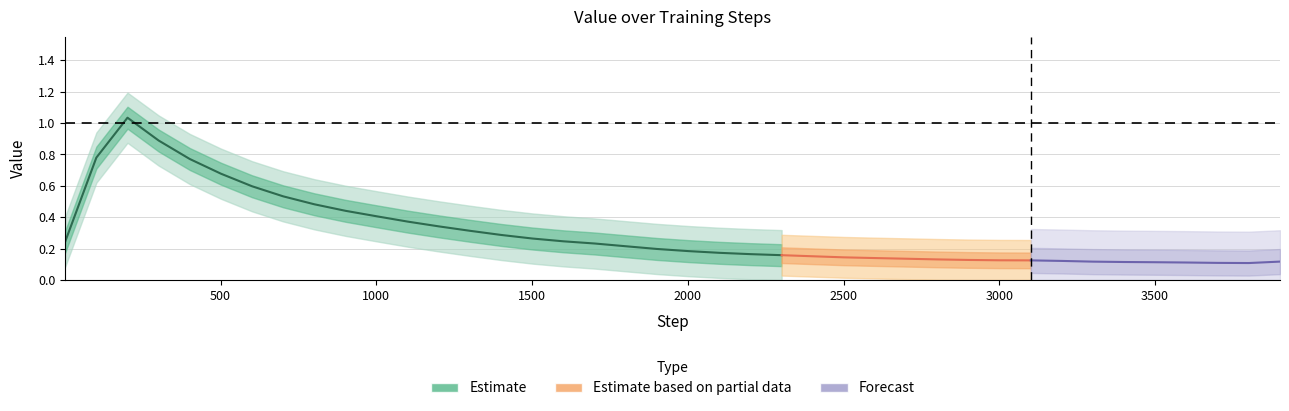

Reading left to right, what are all the values shown in this chart?

0.2	0.8	1.0	0.9	0.8	0.7	0.6	0.5	0.5	0.4	0.4	0.4	0.3	0.3	0.3	0.3	0.2	0.2	0.2	0.2	0.2	0.2	0.2	0.2	0.2	0.1	0.1	0.1	0.1	0.1	0.1	0.1	0.1	0.1	0.1	0.1	0.1	0.1	0.1	0.1